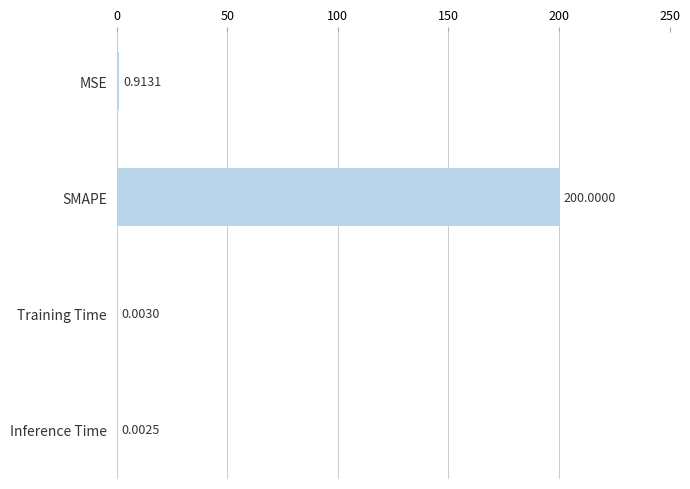

Count the number of data series in this chart.

1